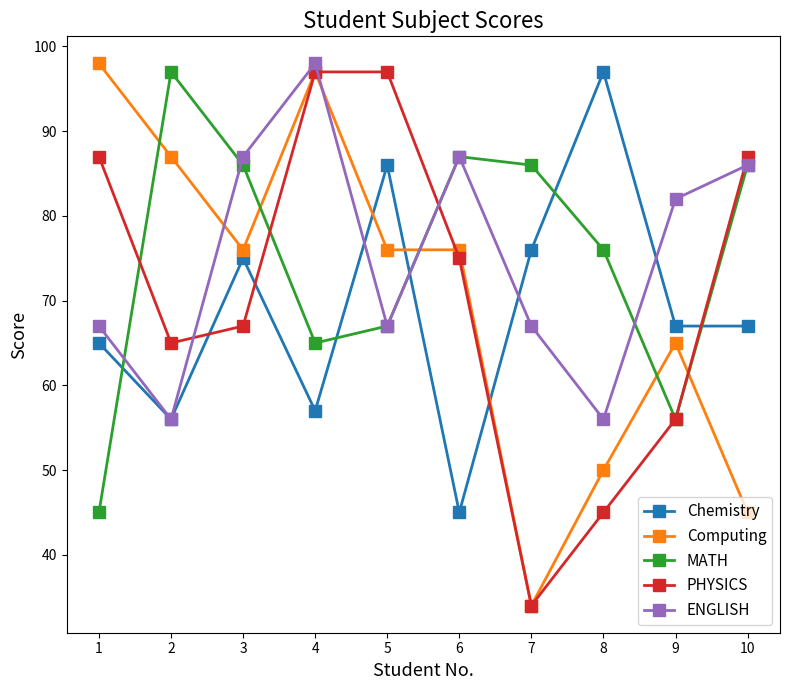

What is the total value across all series at 1?

362